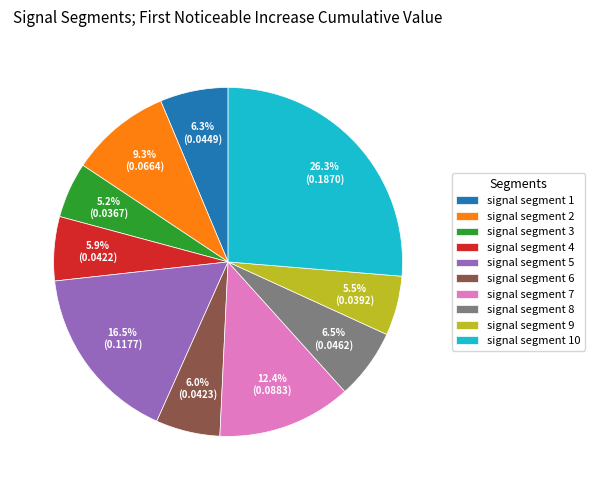

Which slice is the largest?

signal segment 10